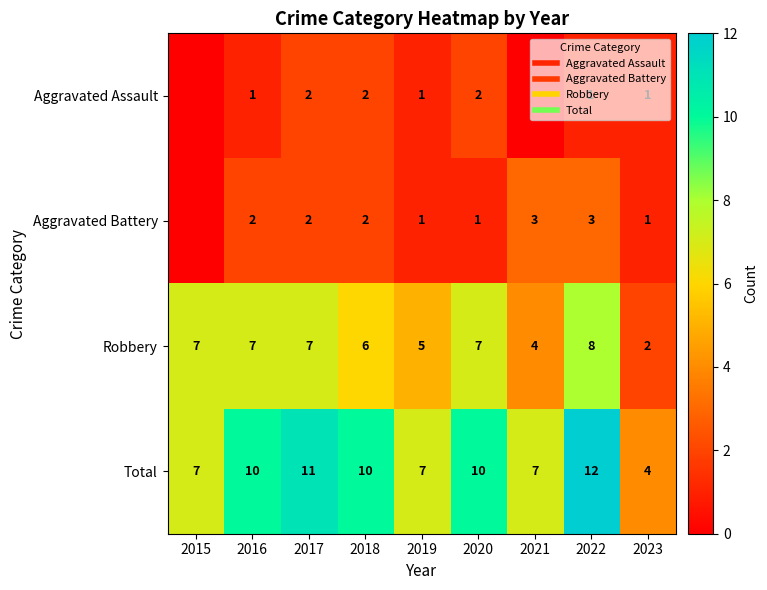

Which category has the highest value across all series?

2022